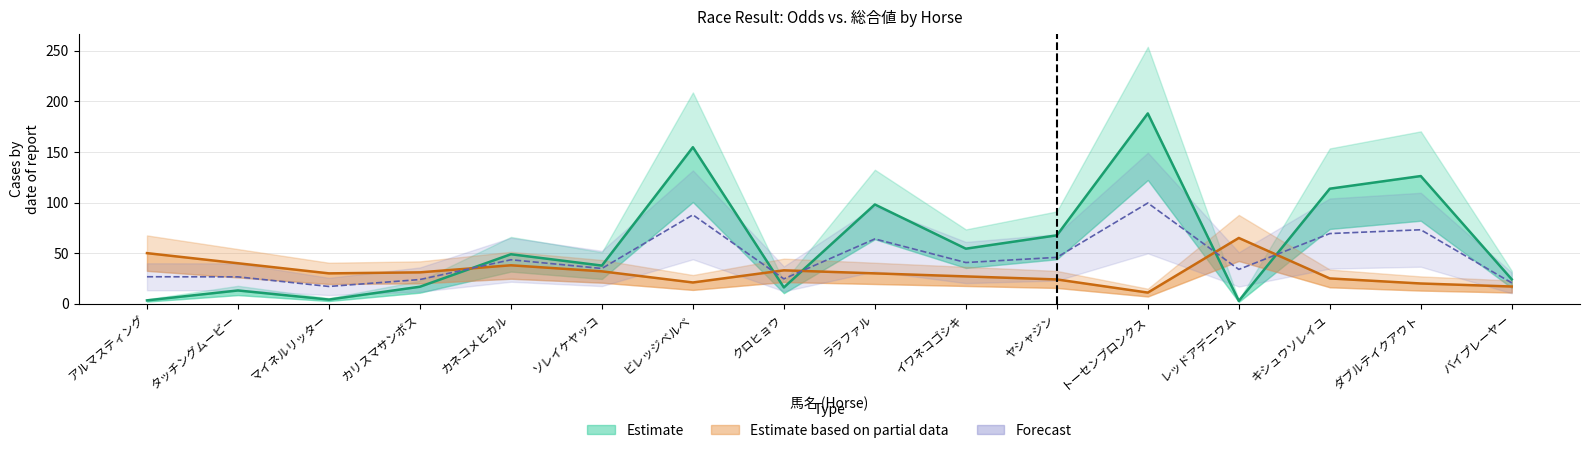

What is the label of the 4th point from the right?

レッドアデニウム